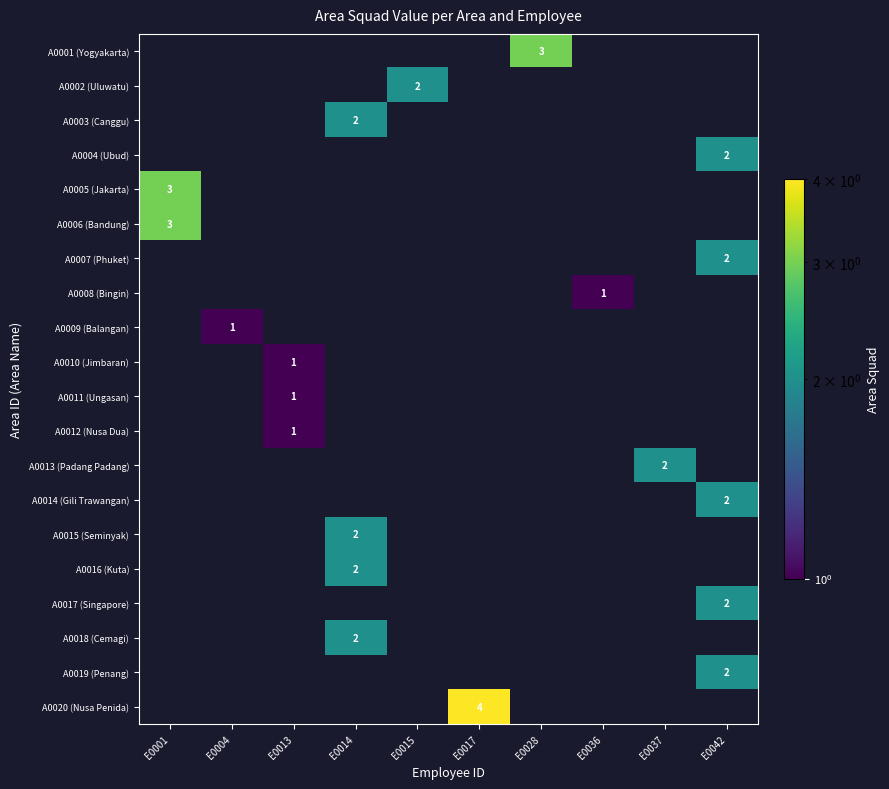

Which label corresponds to the smallest value in the chart?

E0001